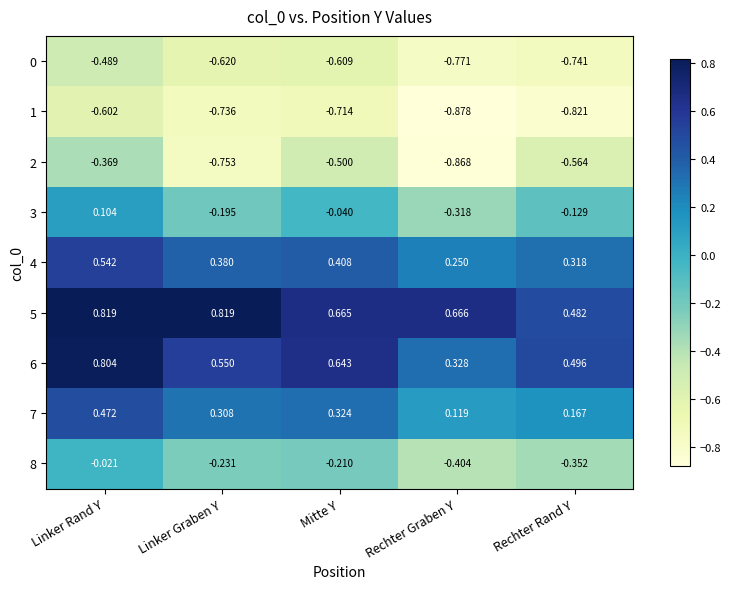

At which category does the chart reach its minimum across all series?

Rechter Graben Y